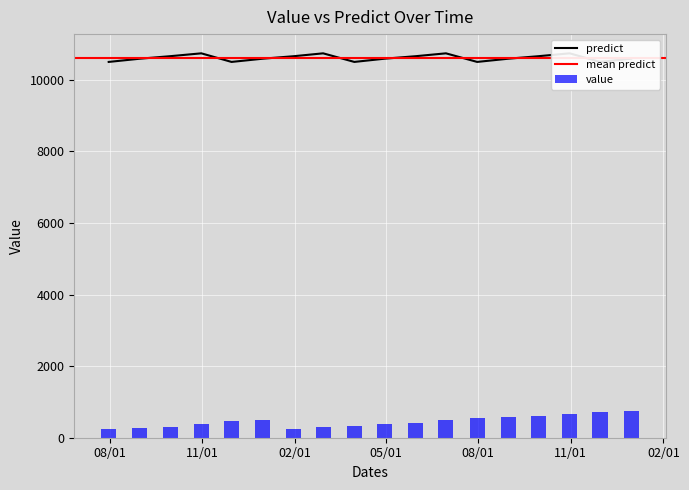

Rank the categories by predict value from lowest to highest.

2015-07-31, 2015-11-30, 2016-03-31, 2016-07-31, 2016-11-30, 2015-08-31, 2015-12-31, 2016-04-30, 2016-08-31, 2016-12-31, 2015-09-30, 2016-01-31, 2016-05-31, 2016-09-30, 2015-10-31, 2016-02-29, 2016-06-30, 2016-10-31